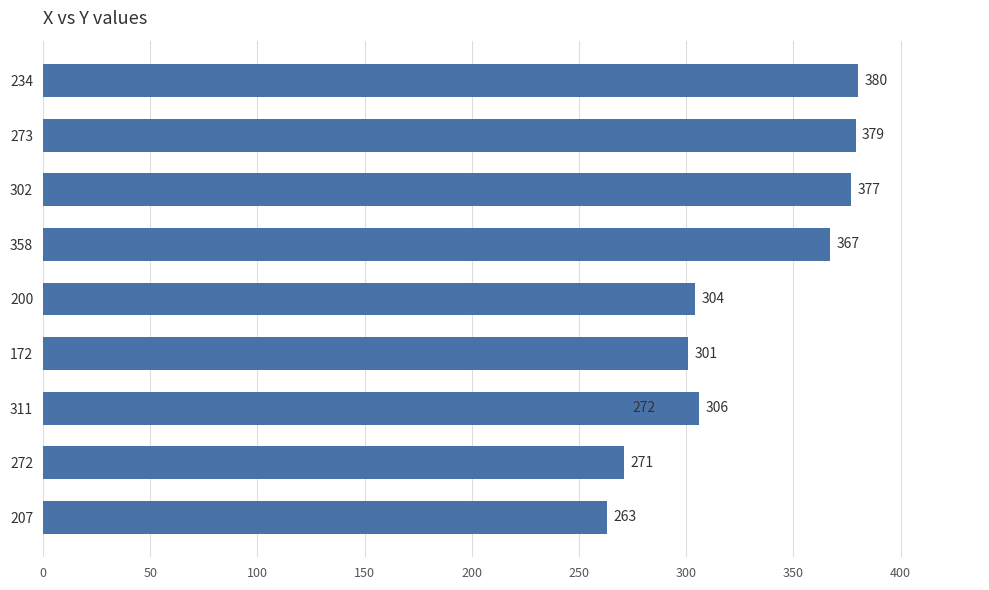

How many data points are less than 306?

5